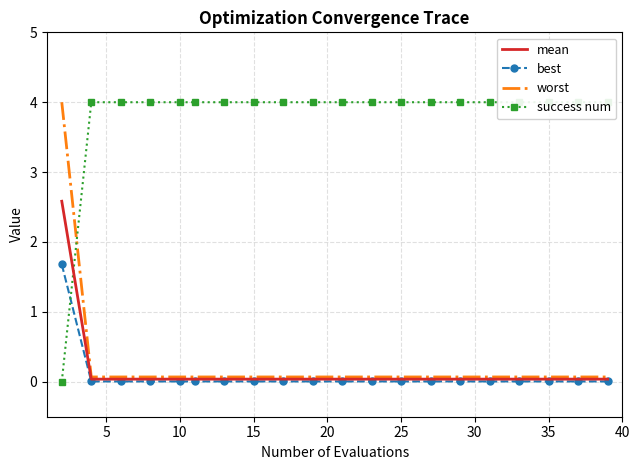

Which series has the largest total across all categories?

success num